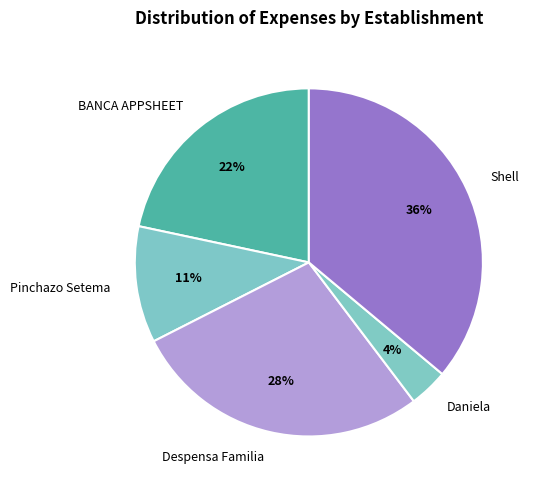

True or false: Despensa Familia accounts for 37% of the total.

False